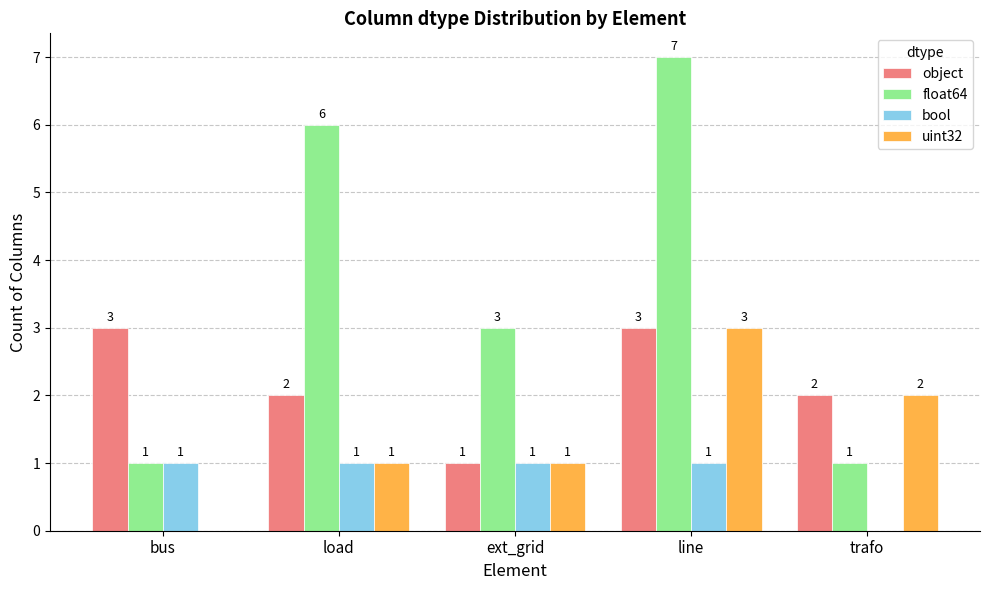

Read the uint32 value at trafo.

2